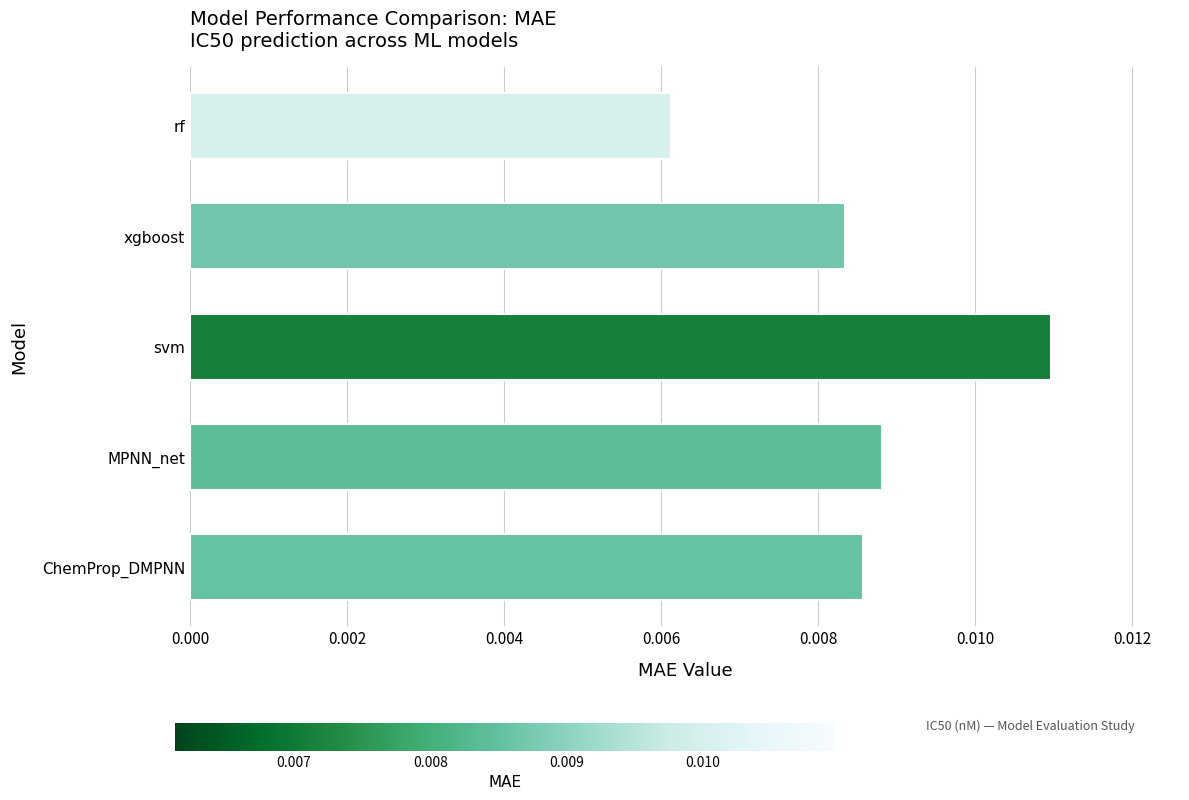

Count the number of data series in this chart.

1